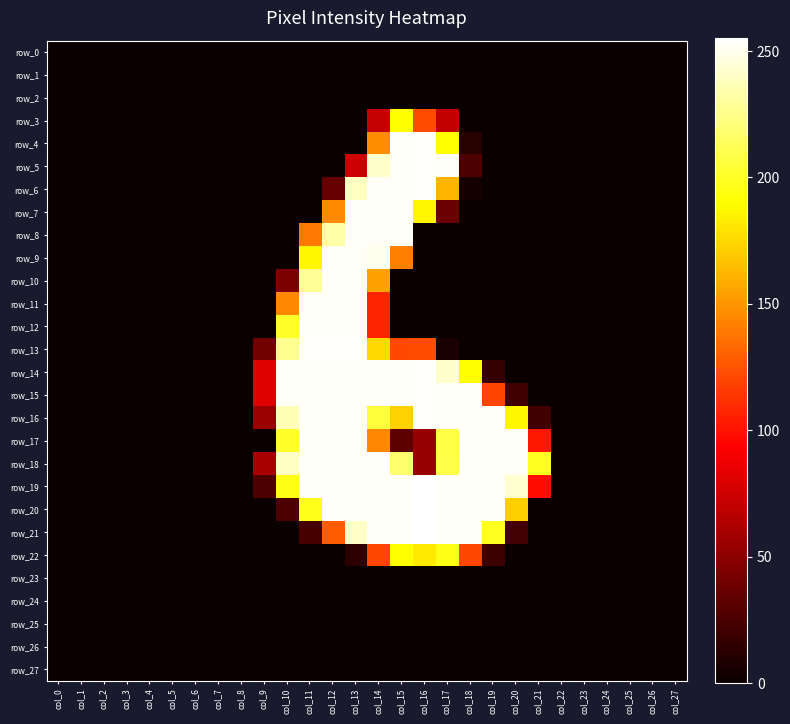

What is the spread (max minus min) of values at col_20?

253